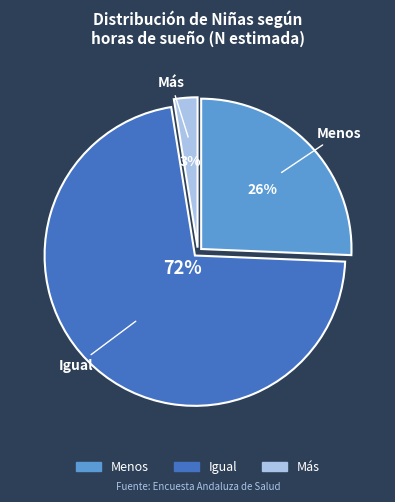

Is it true that Más is 3% of the pie?

True